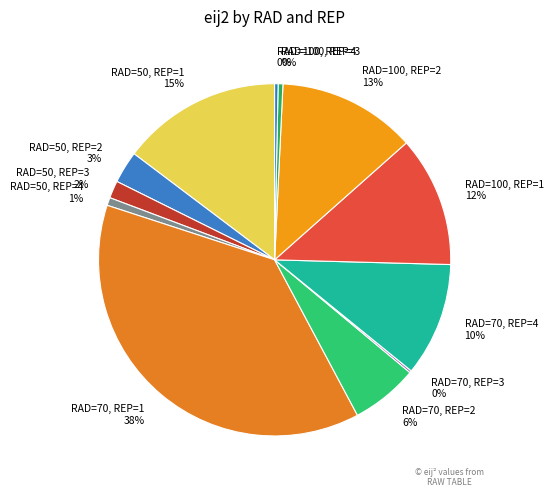

Is it true that RAD=70, REP=2 6% is 1% of the pie?

False